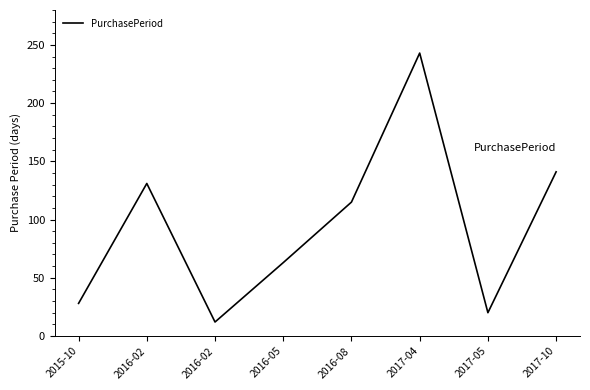

Reading right to left, transcribe all the data shown in this chart.

2017-10=141	2017-05=20	2017-04=243	2016-08=115	2016-05=63	2016-02=12	2016-02=131	2015-10=28